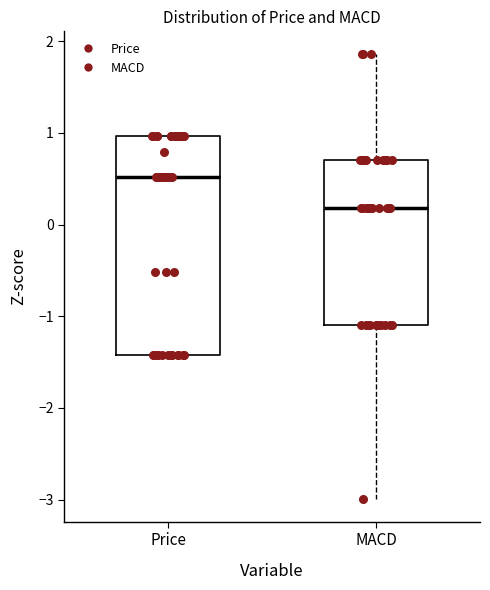

Reading left to right, transcribe this box plot: for each box, give where its median line is, the range the box spans, and where its two whiskers end, as read against the y-axis. The values are not printed on the chart, so give them approximately, as read against the axis.

Price: median 0.5, box -1.4 to 1.0, whiskers -1.4 to 1.0
MACD: median 0.2, box -1.1 to 0.7, whiskers -3.0 to 1.9